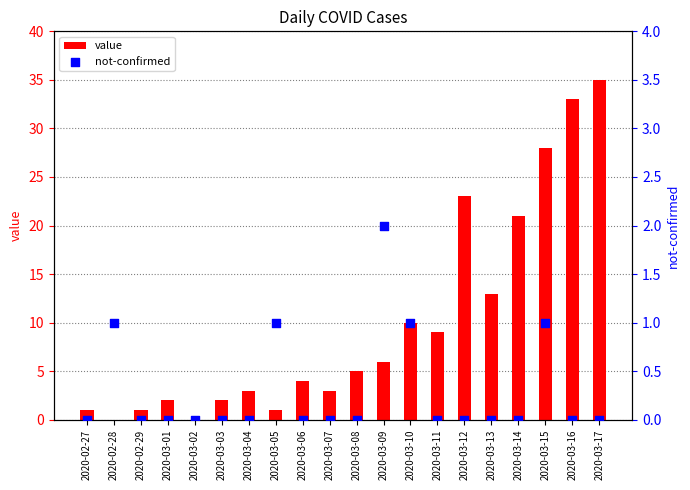

Is the value of value at 2020-03-14 greater than the value of not-confirmed at 2020-03-13?

Yes